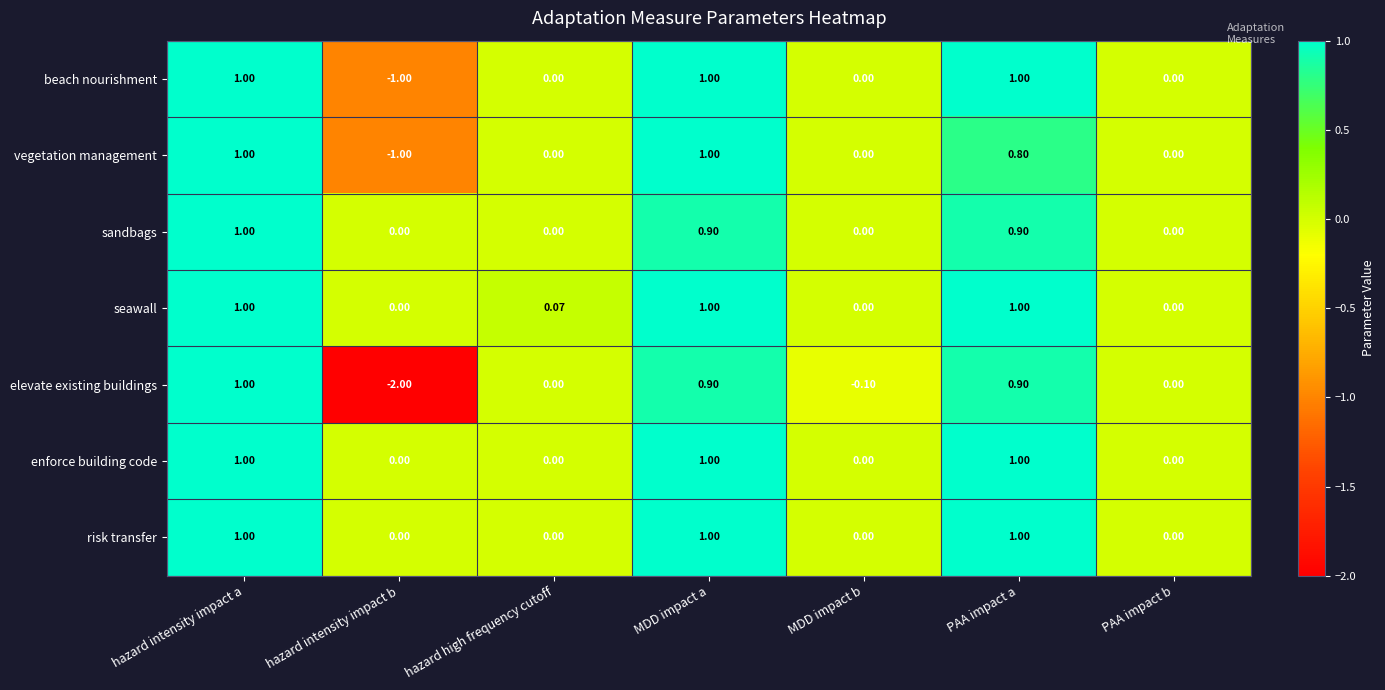

How many data points in risk transfer are above 0?

3